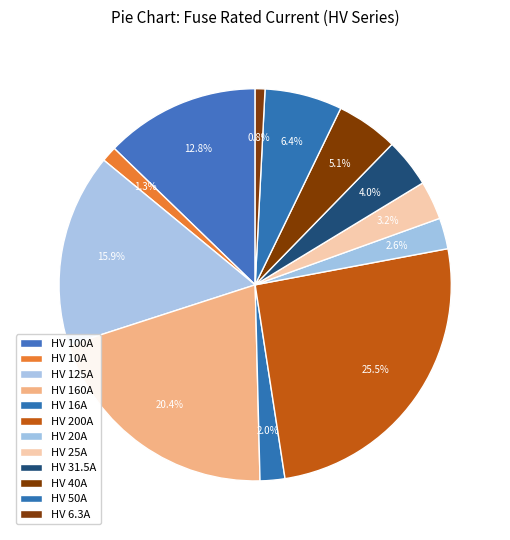

Is HV 16A the majority of the pie?

No